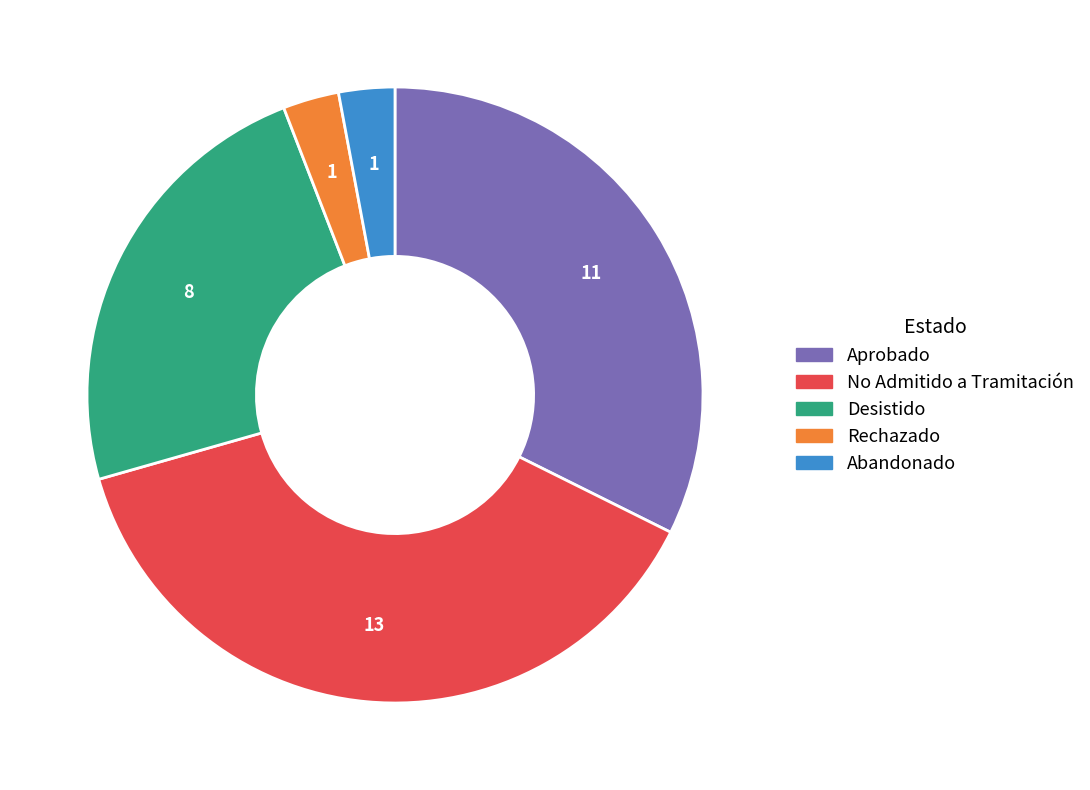

Does any single category account for the majority?

No